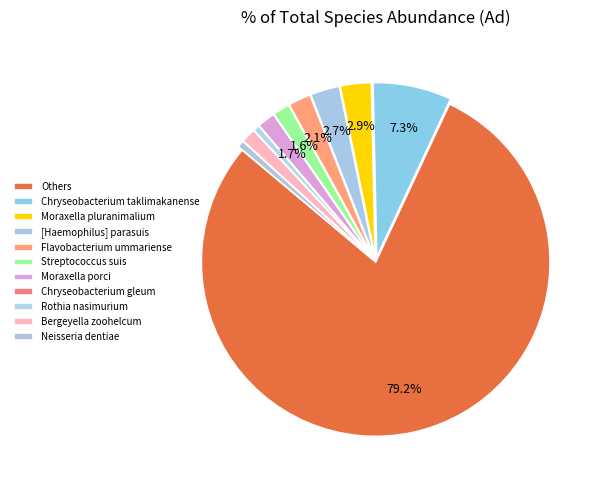

Does Others account for over 50% of the chart?

Yes